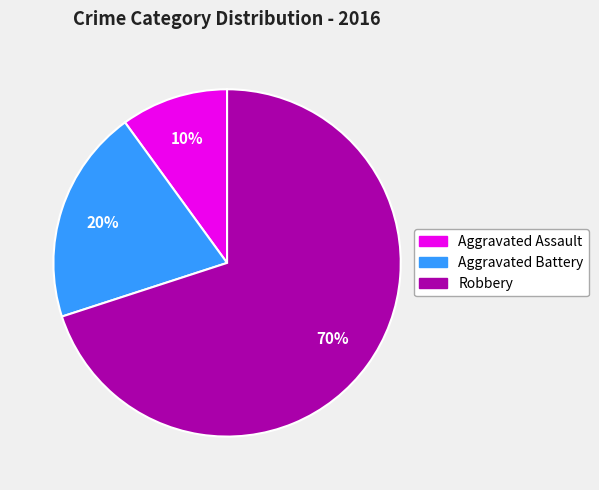

Count the number of slices in the pie.

3